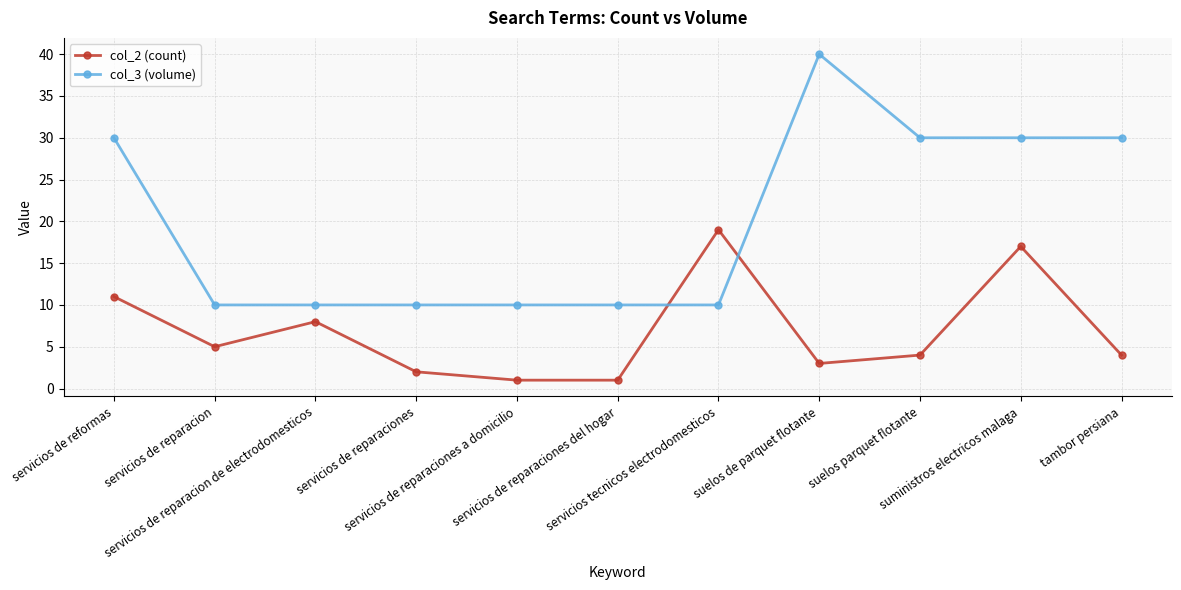

List the series in order of their overall mean, highest first.

col_3 (volume), col_2 (count)